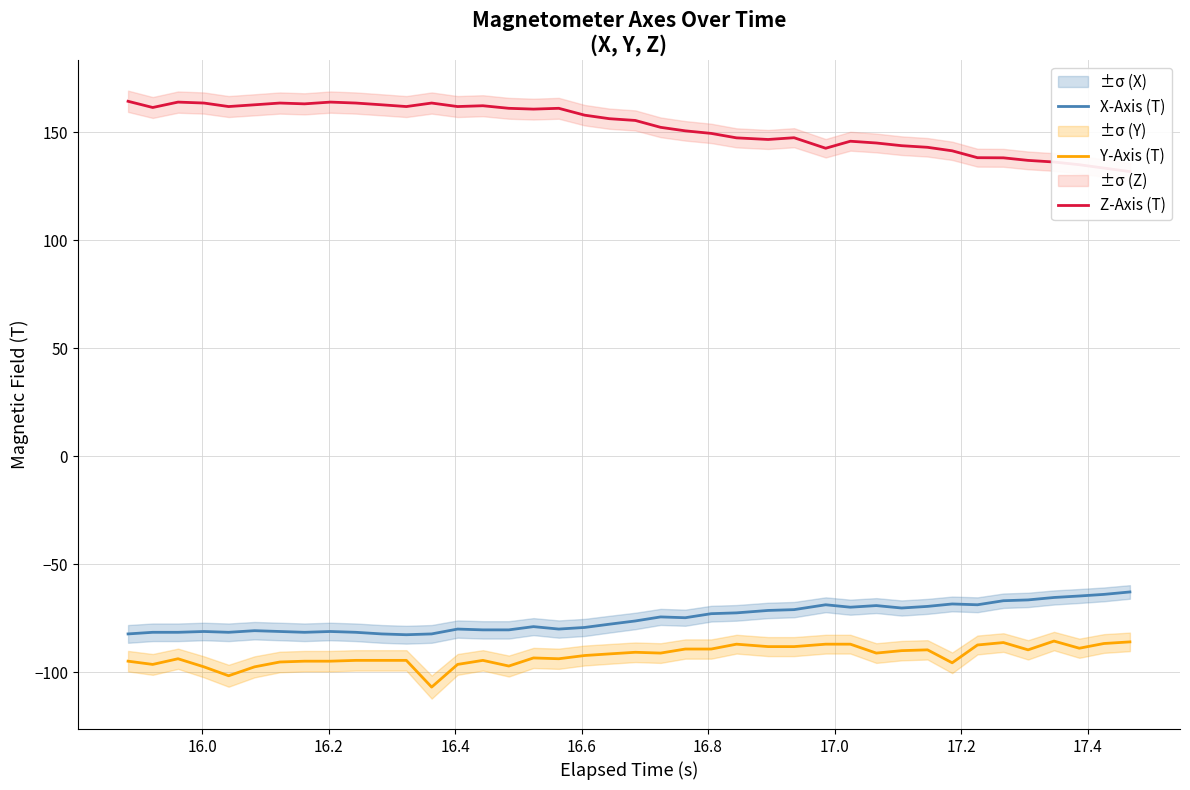

What is the minimum value for Y-Axis (T)?

-106.9